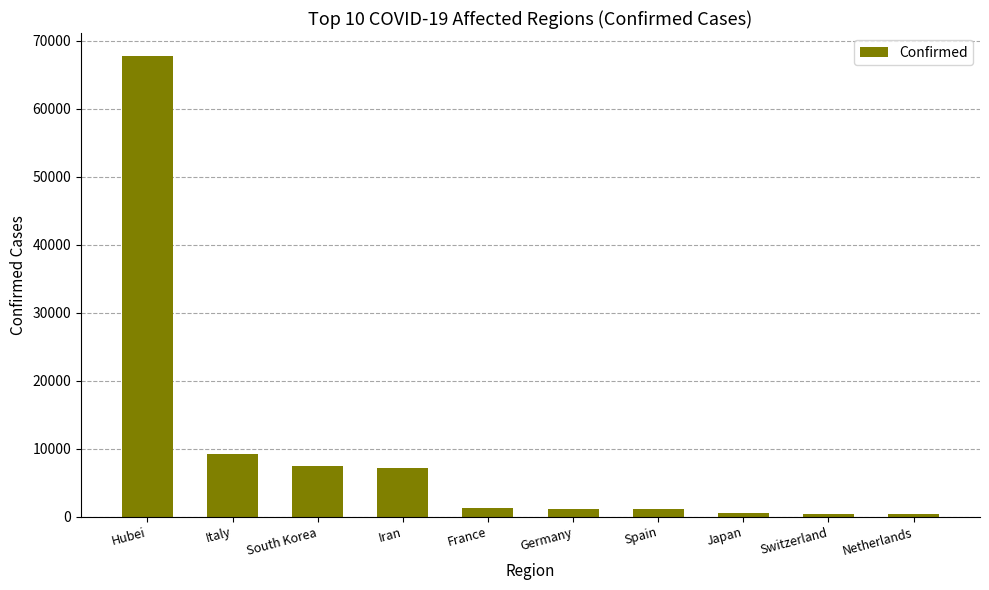

What is the difference between the second highest and second lowest values?

8798